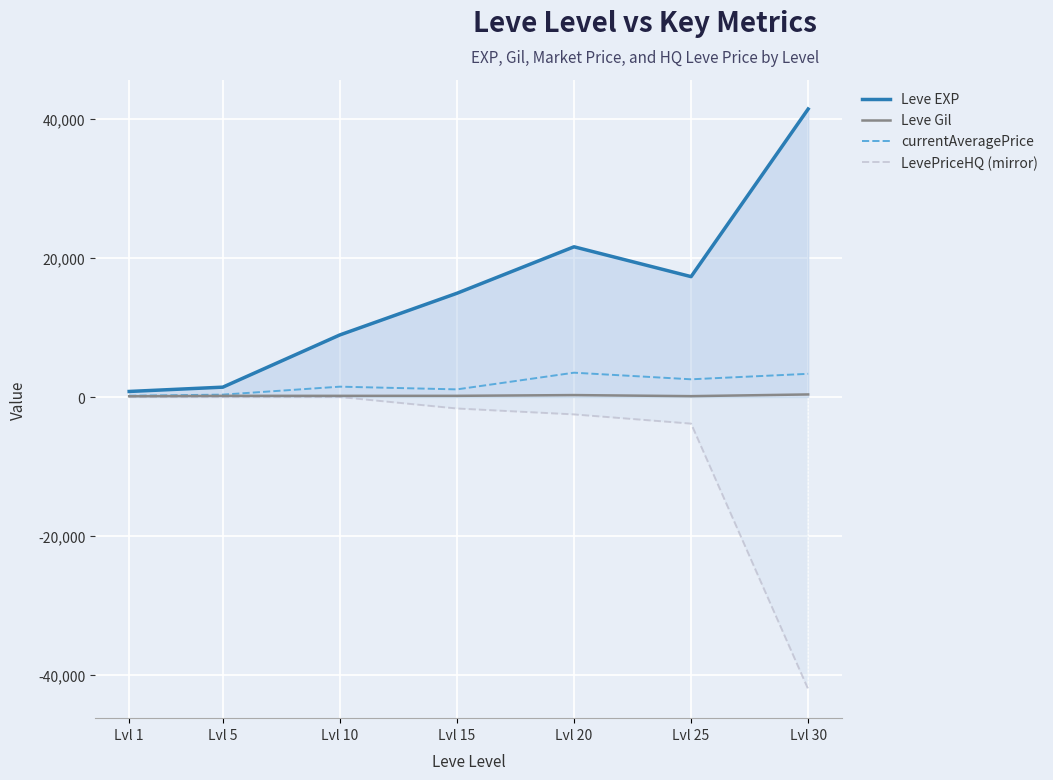

True or false: LevePriceHQ (mirror) and Leve Gil cross at least once.

False